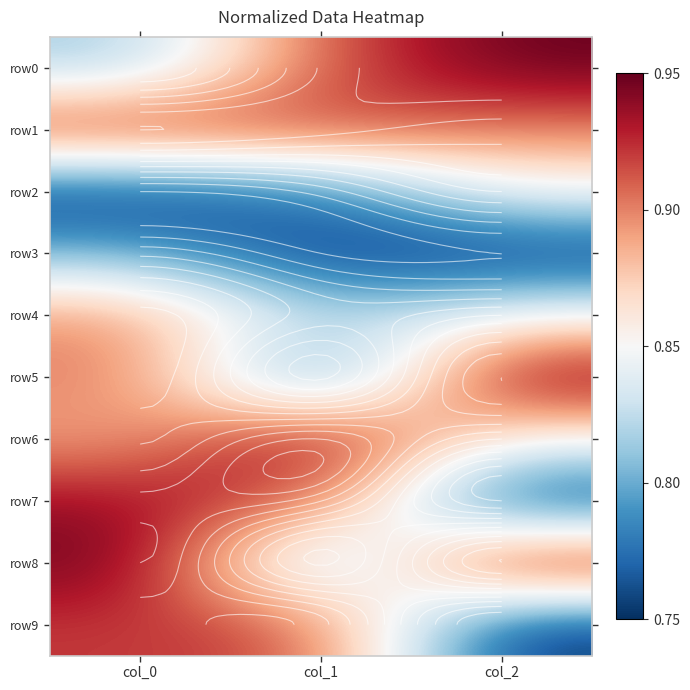

How many series are shown in this chart?

10